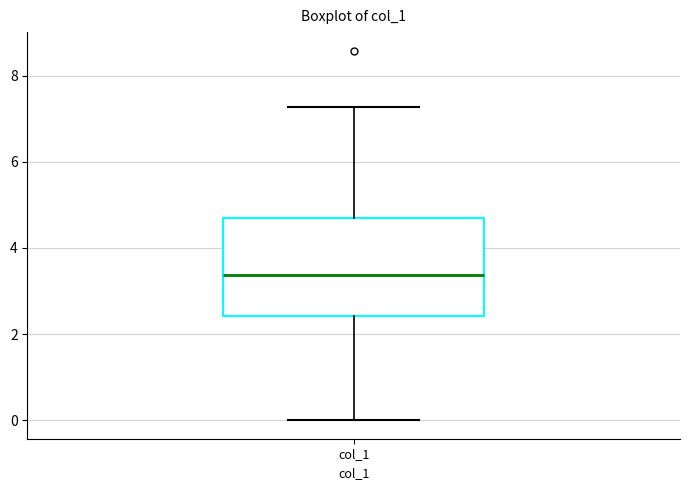

Read this box plot against the y-axis: the position of the median line, the range covered by the box, and the ends of both whiskers. The values are not printed on the chart, so give them approximately, as read against the axis.

median 3.4, box 2.4 to 4.6, whiskers 0.0 to 7.2